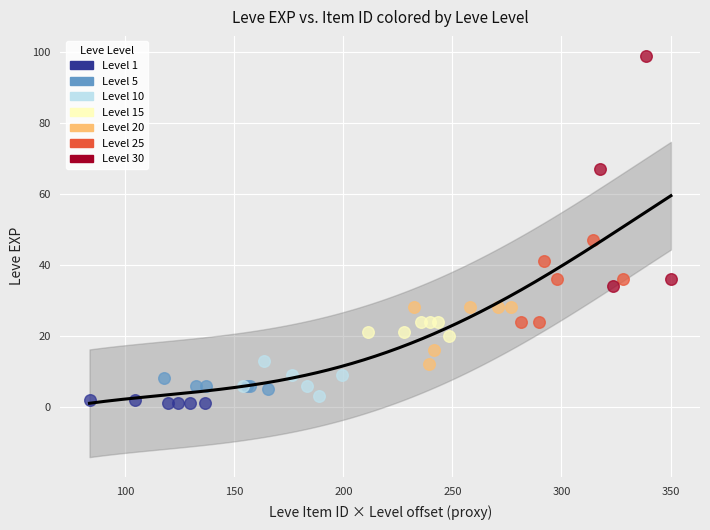

Which series has the widest spread of Y values?

Level 30